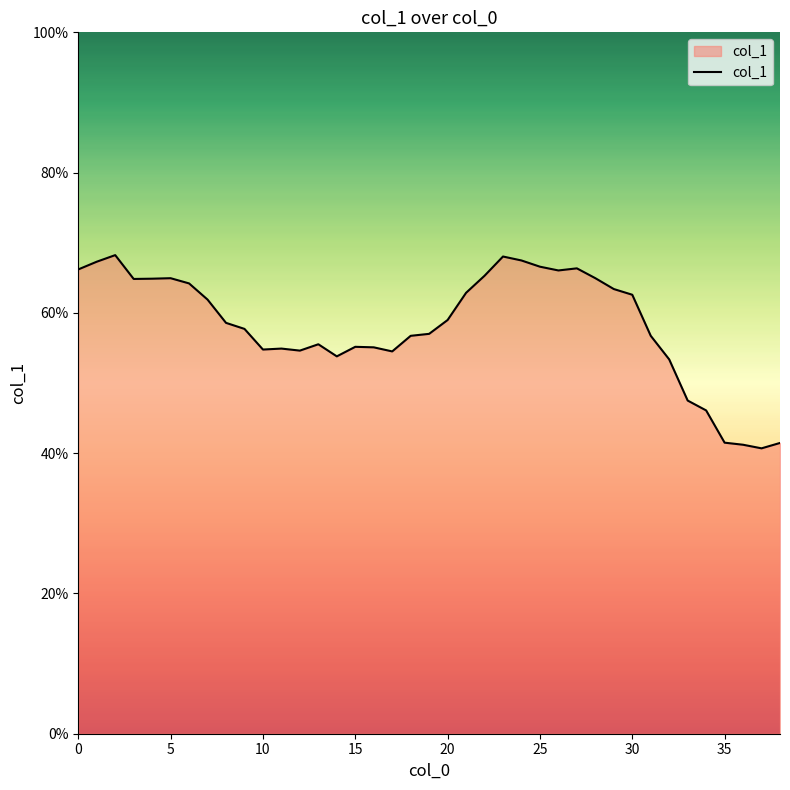

What is the greatest value displayed?

68.2